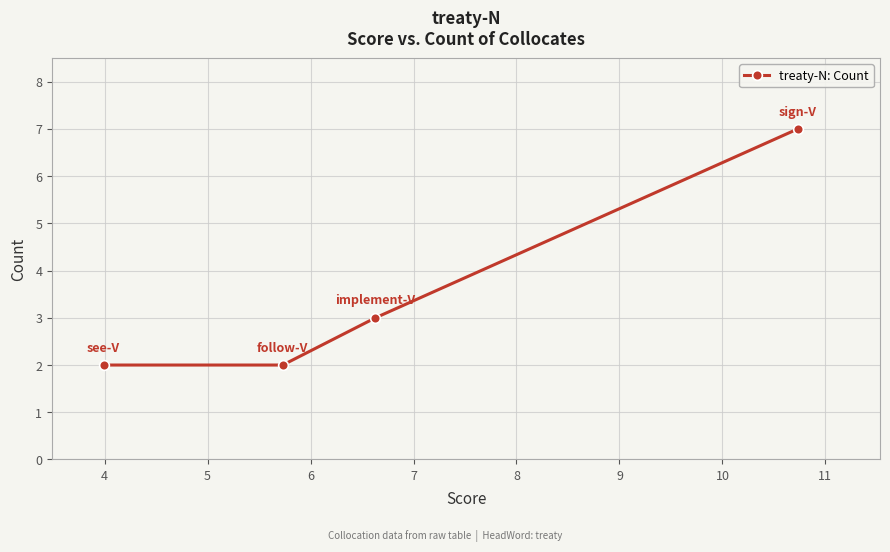

What is the maximum value shown in the chart?

7